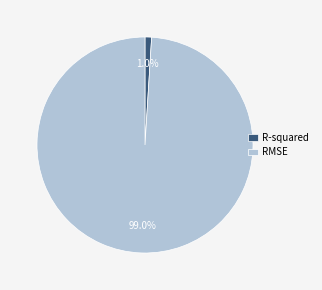

What is the smallest slice in the pie chart?

R-squared